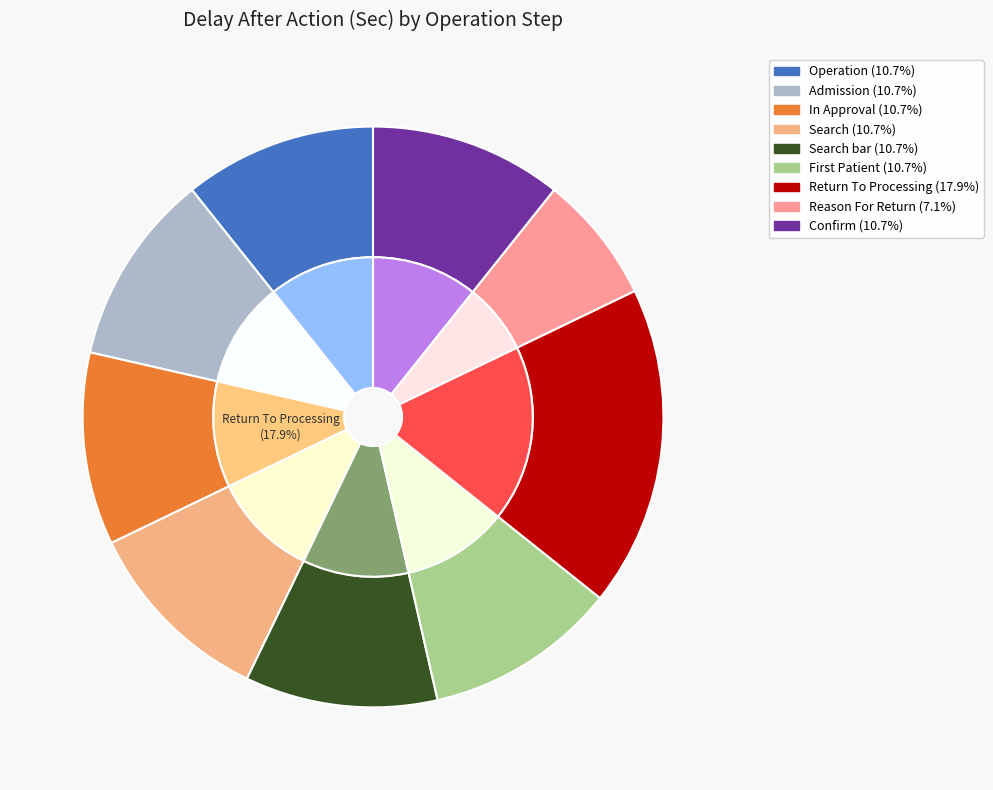

To the nearest percent, what percentage of the pie is Operation?

11%